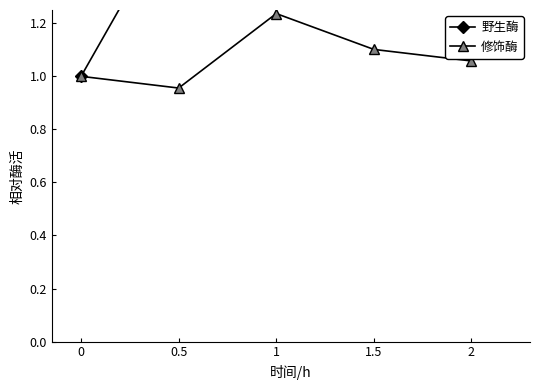

True or false: 修饰酶 has more than 2 points higher than both neighbors.

False